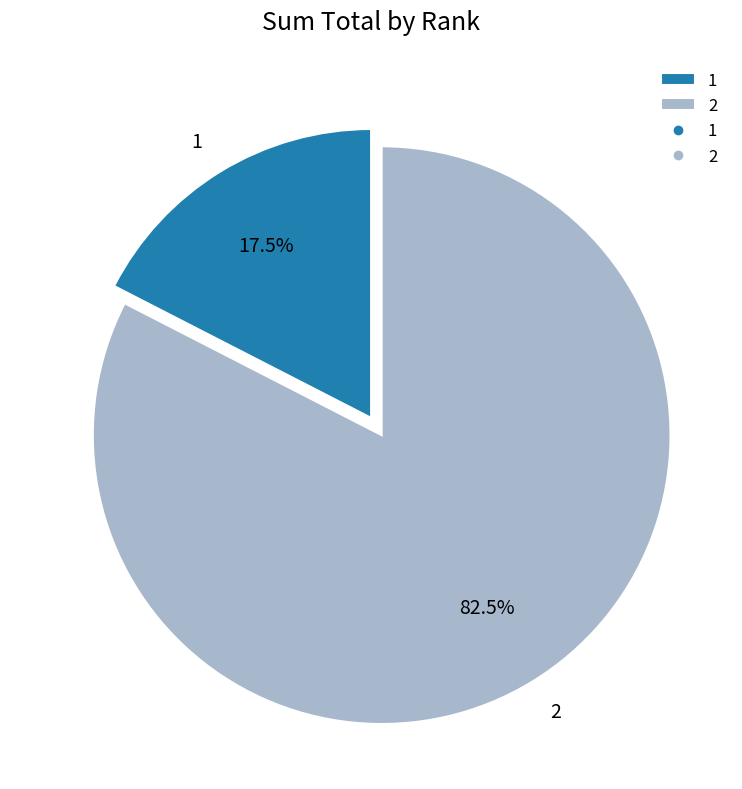

To the nearest percent, what is the difference between the largest and smallest slice percentages?

65%